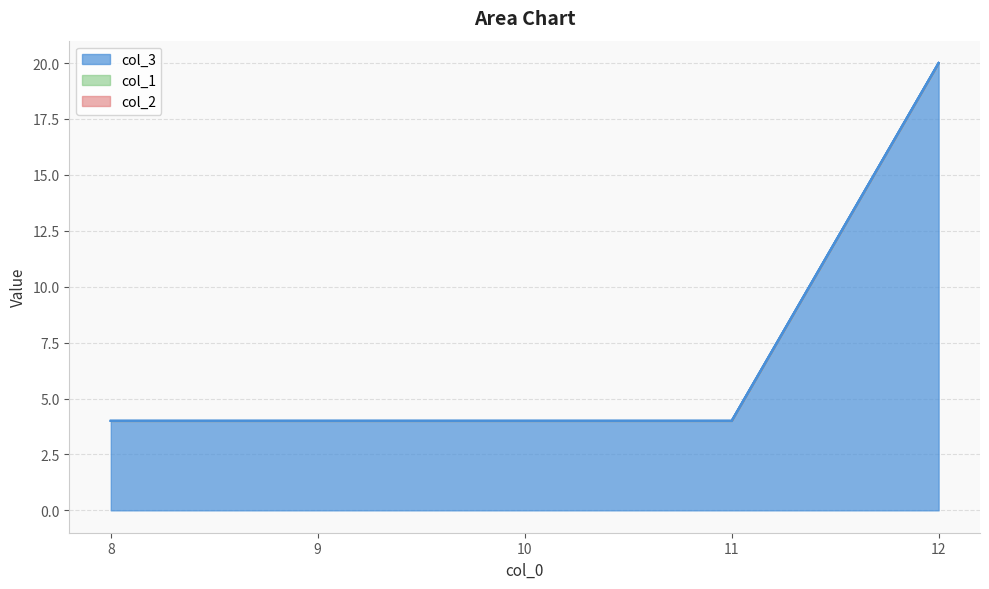

Reading left to right, what are all the values shown in this chart?

col_3: 4	4	4	4	20
col_1: 0	0	0	0	0
col_2: 0	0	0	0	0